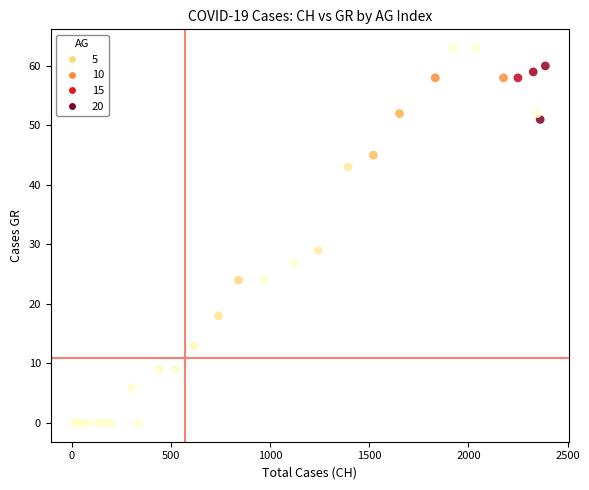

What Y value in the scatter plot is closest to 31?

29